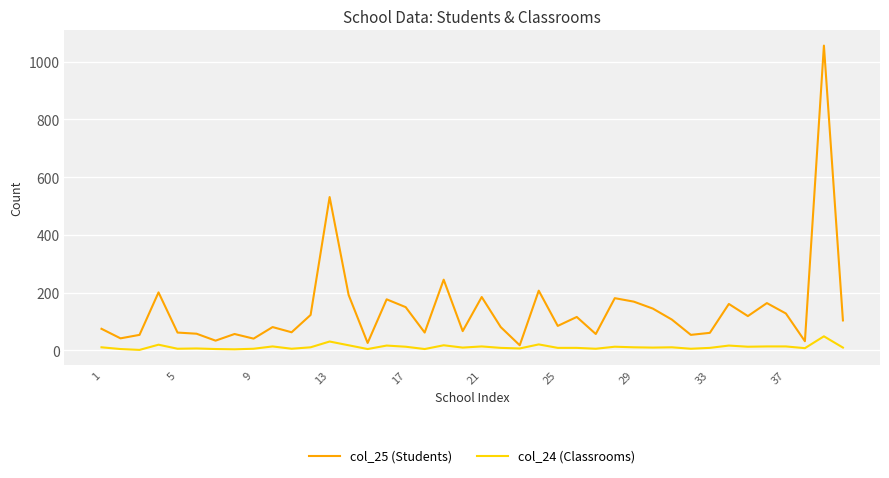

What is the minimum value for col_24 (Classrooms)?

2